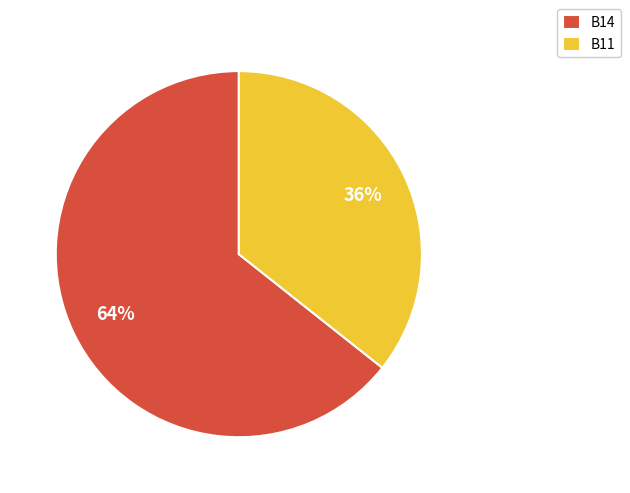

To the nearest percent, what is the average slice percentage?

50%